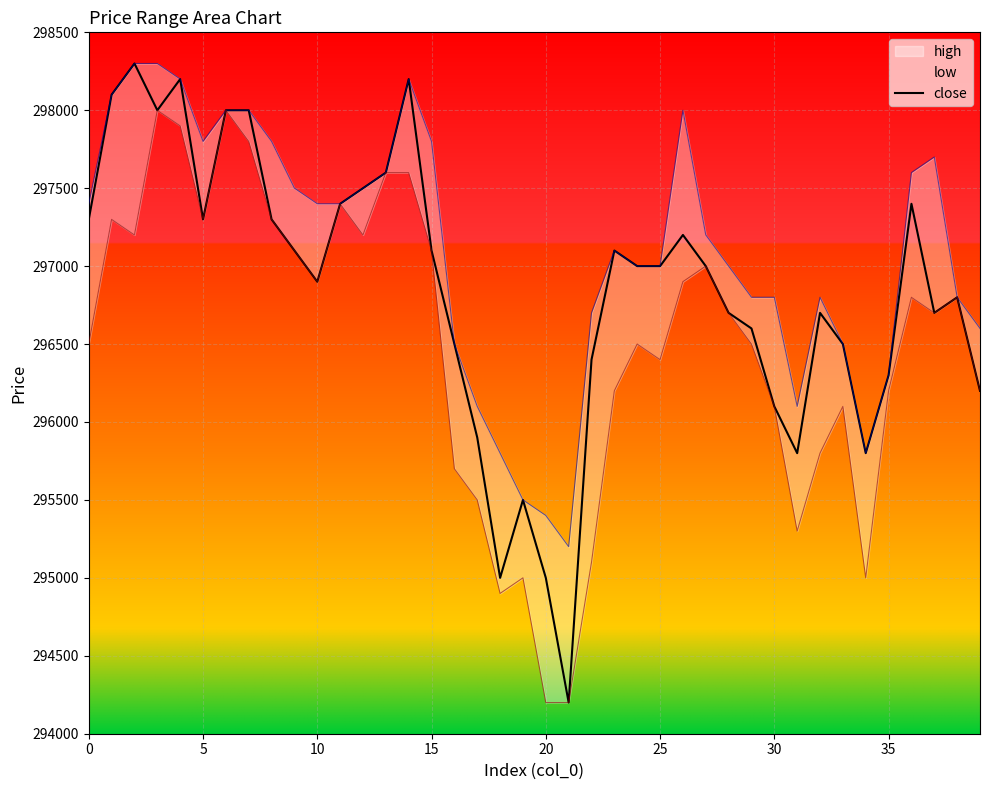

What is the lowest value of the close series?

294200